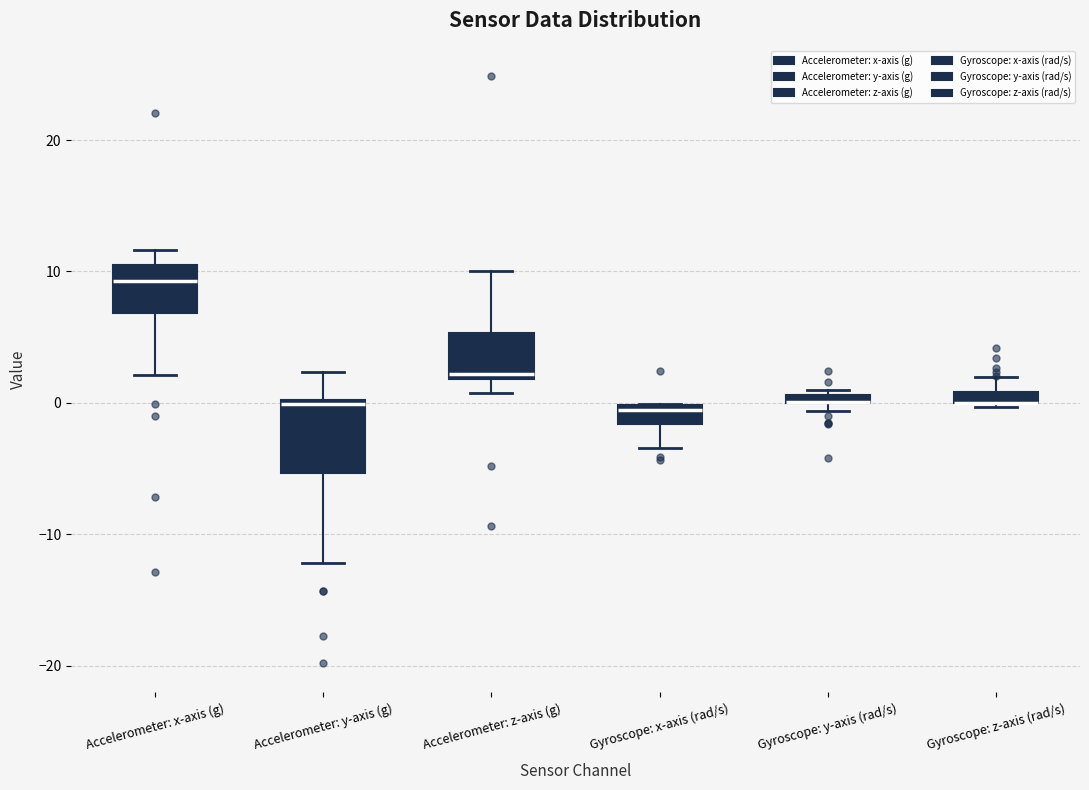

Where is the lower edge of the box for Accelerometer: y-axis (g) on the y-axis? The values are not printed on the chart, so give them approximately, as read against the axis.

-5